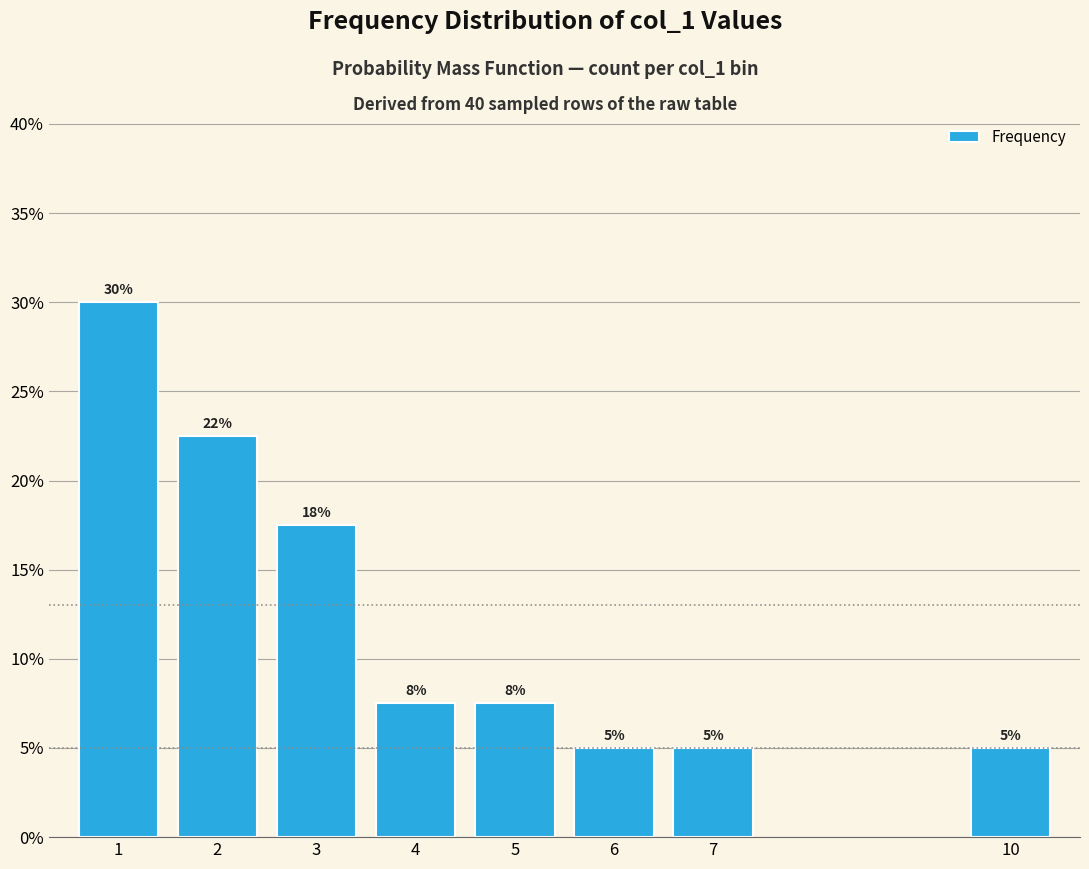

What is the difference between the maximum and minimum values?

0.2